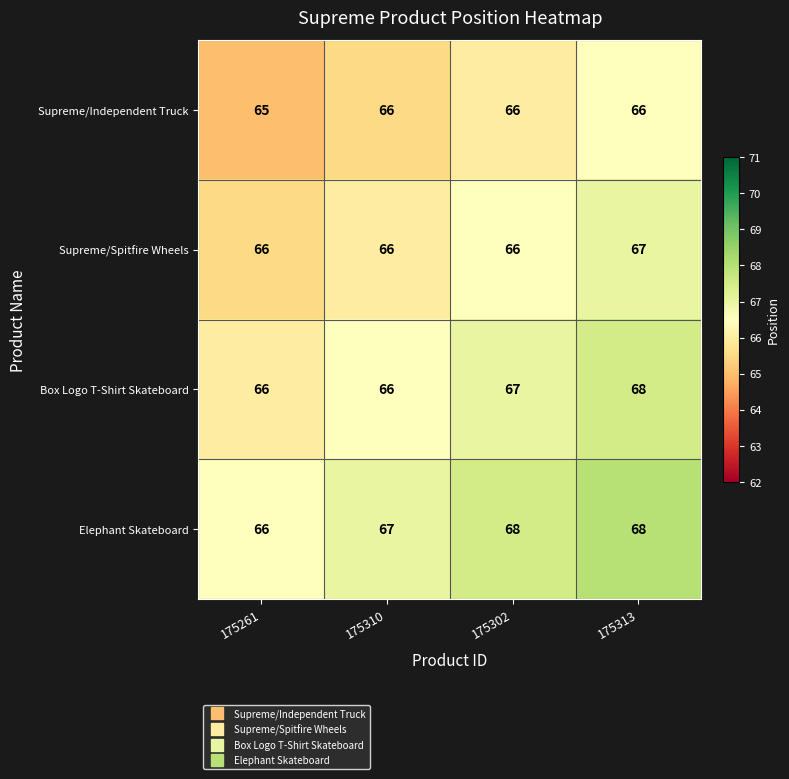

At which category is the sum across all series the highest?

175313